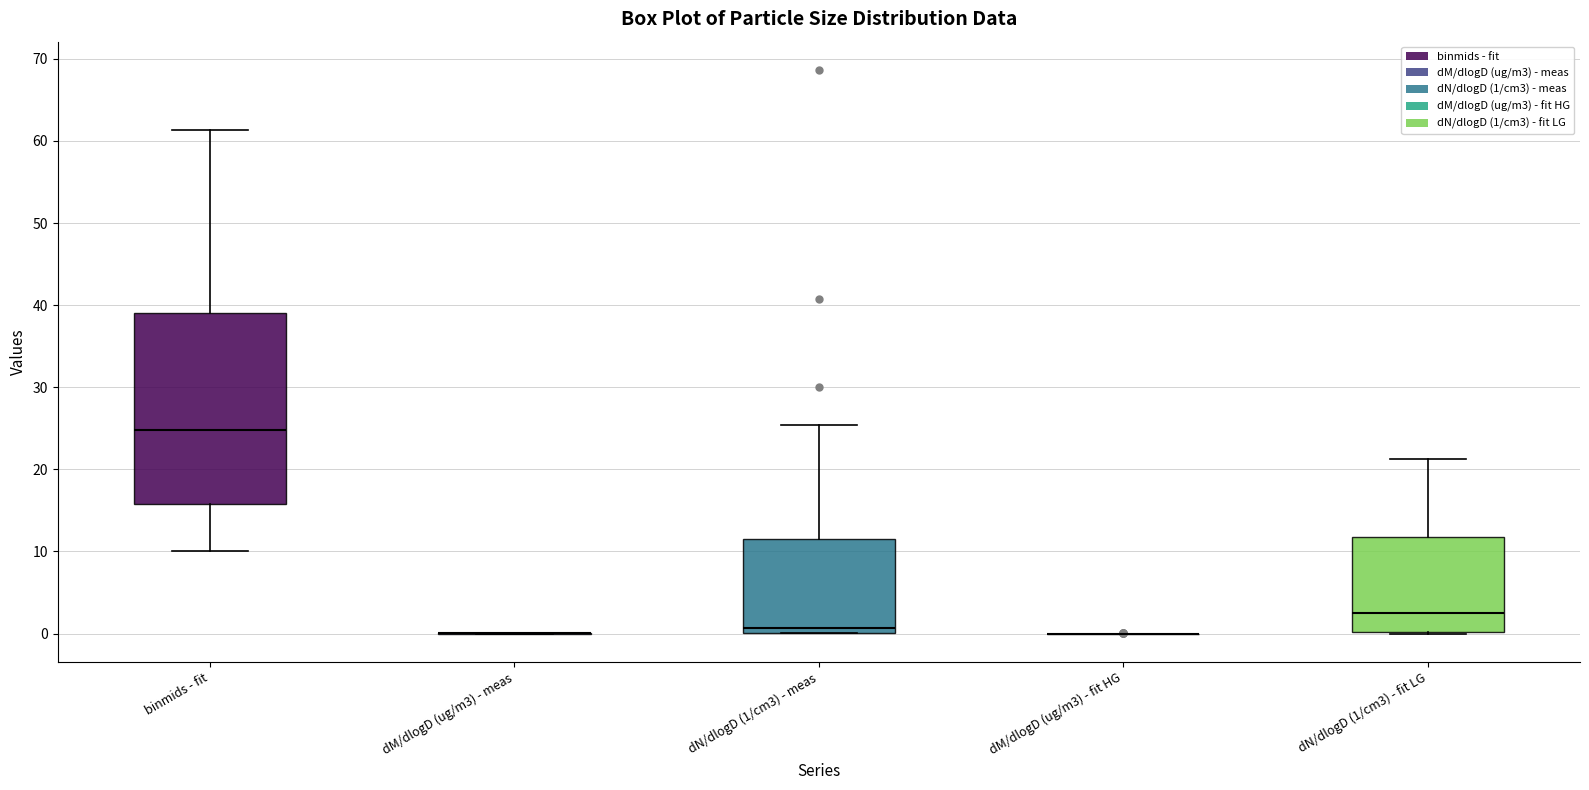

Reading left to right, read every box against the y-axis: the position of its median line, the range the box covers, and the ends of its whiskers. The values are not printed on the chart, so give them approximately, as read against the axis.

binmids - fit: median 25, box 16 to 39, whiskers 10 to 61
dM/dlogD (ug/m3) - meas: box collapsed to a line at 0, whiskers 0 to 0
dN/dlogD (1/cm3) - meas: median 1, box 0 to 11, whiskers 0 to 25
dM/dlogD (ug/m3) - fit HG: box collapsed to a line at 0, whiskers 0 to 0
dN/dlogD (1/cm3) - fit LG: median 2, box 0 to 12, whiskers 0 to 21